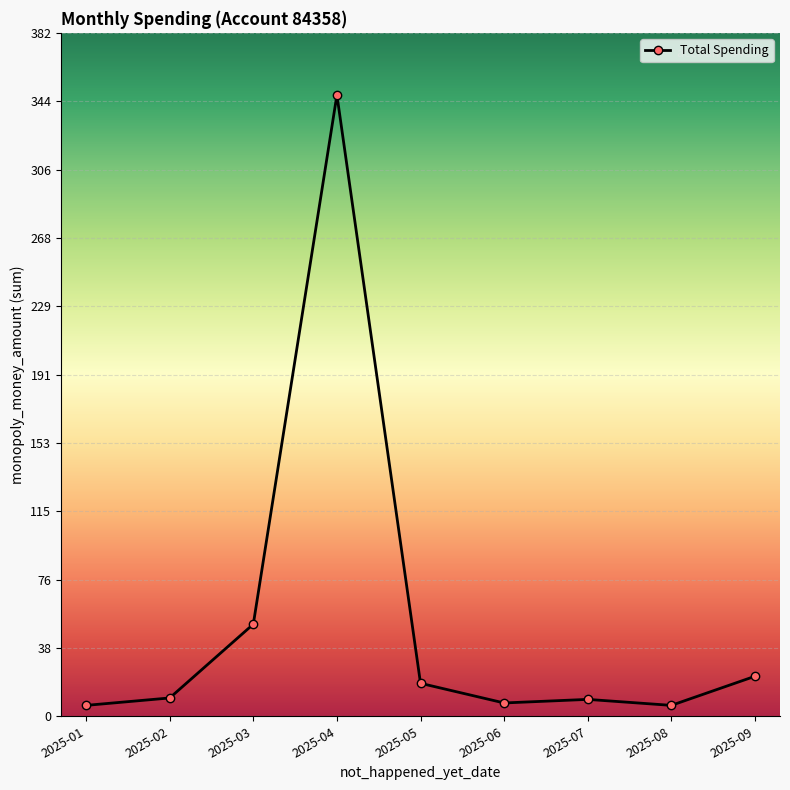

What is the value of the 9th point from the left?

22.4